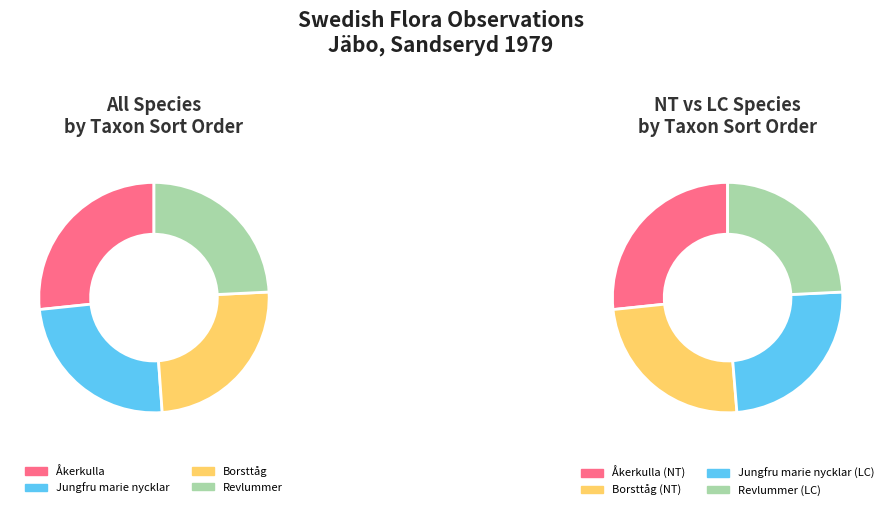

To the nearest percent, what is the difference between the Revlummer and Åkerkulla slice percentages?

2%